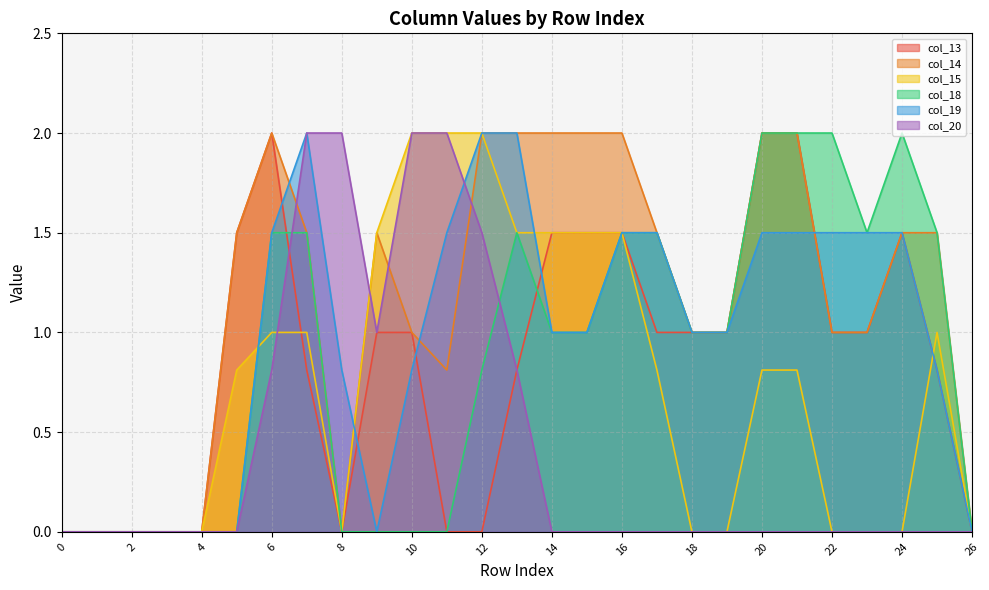

At which label does col_20 reach its peak?

7